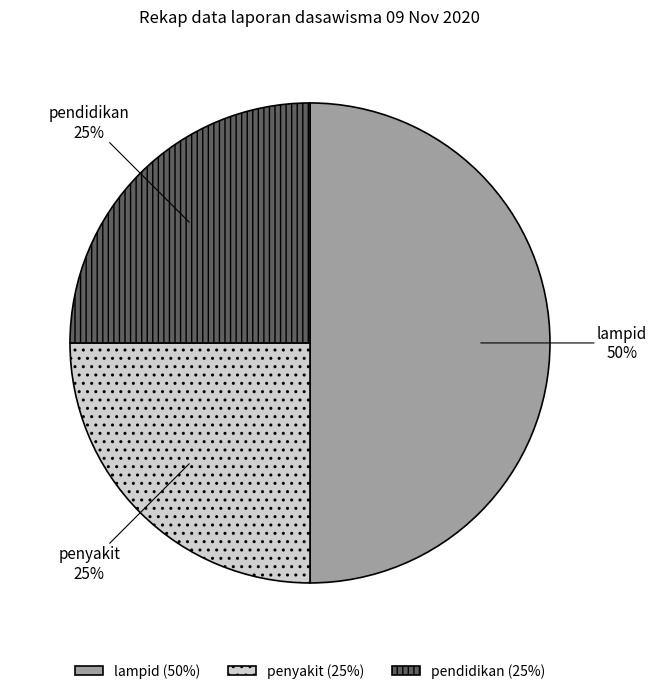

Does pendidikan account for over 50% of the chart?

No